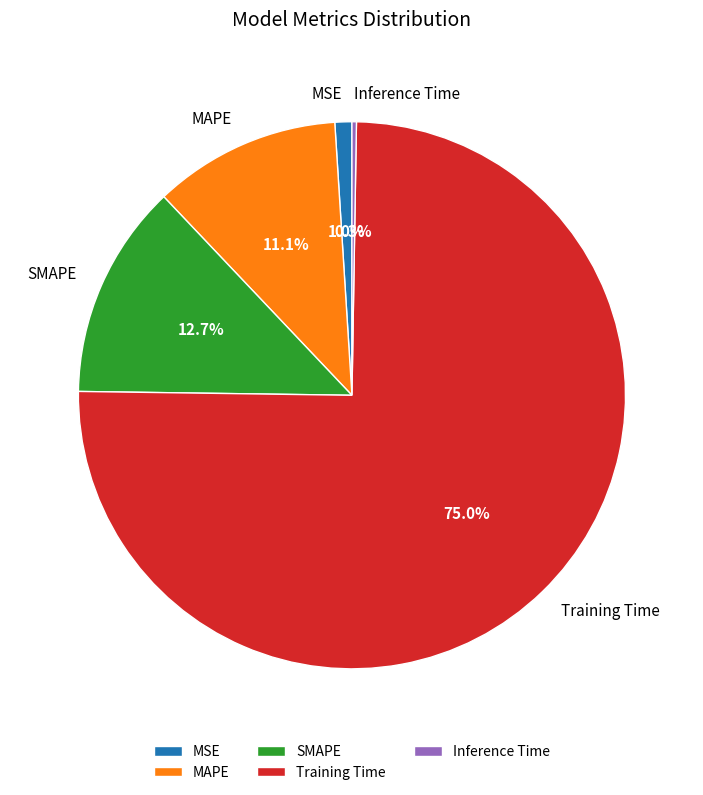

Do MSE and Training Time together represent more than half of the pie?

Yes